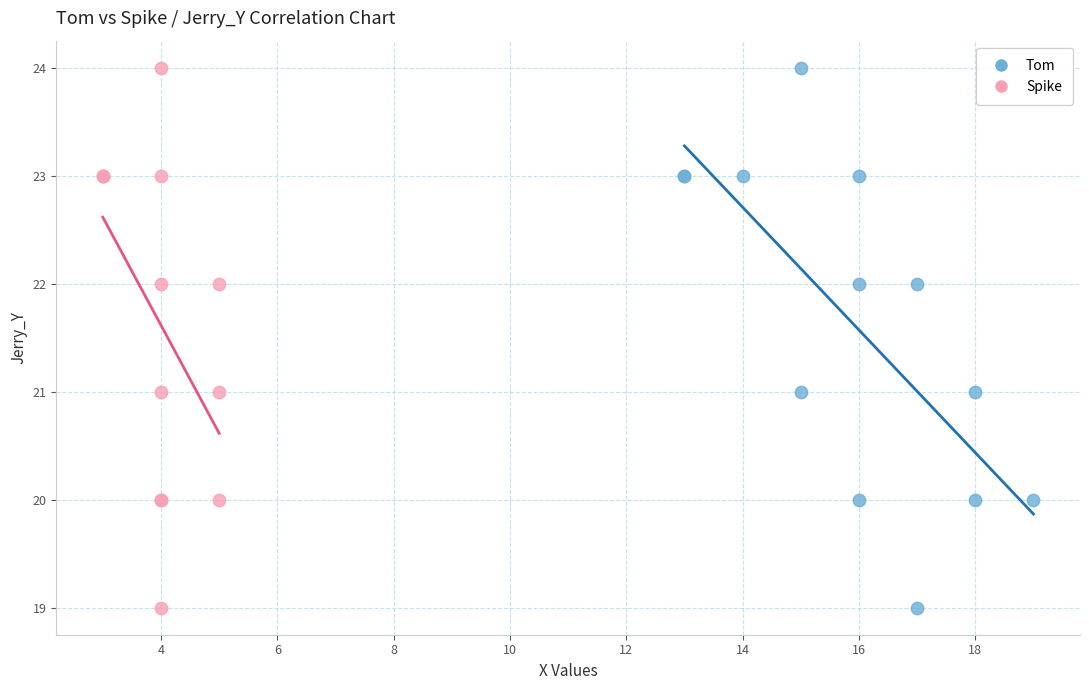

What are all the series names shown in the legend?

Tom, Spike